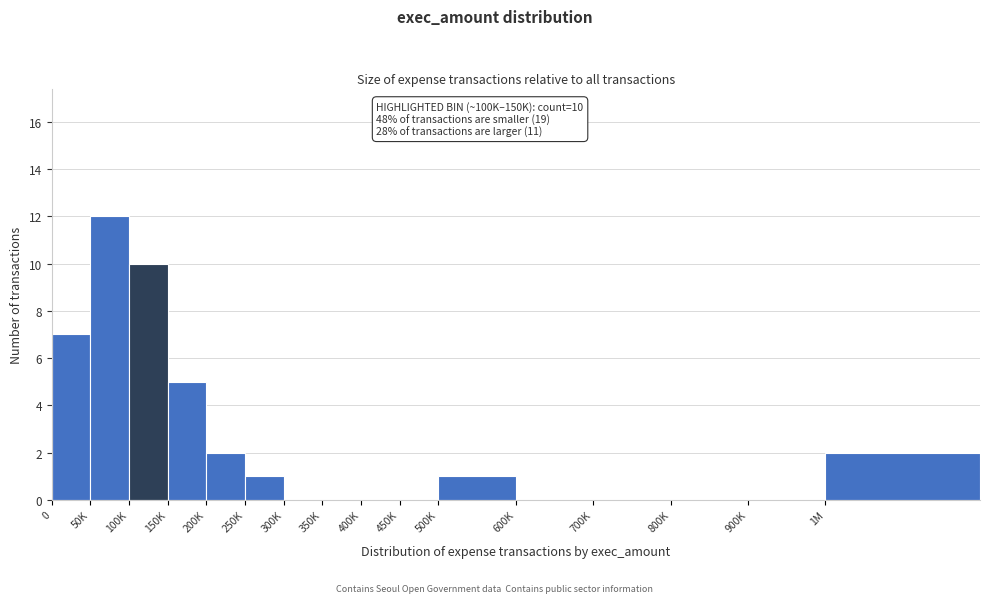

Reading left to right, list all the values displayed in this chart.

0=7	50K=12	100K=10	150K=5	200K=2	250K=1	300K=0	350K=0	400K=0	450K=0	500K=1	600K=0	700K=0	800K=0	900K=0	1M=2